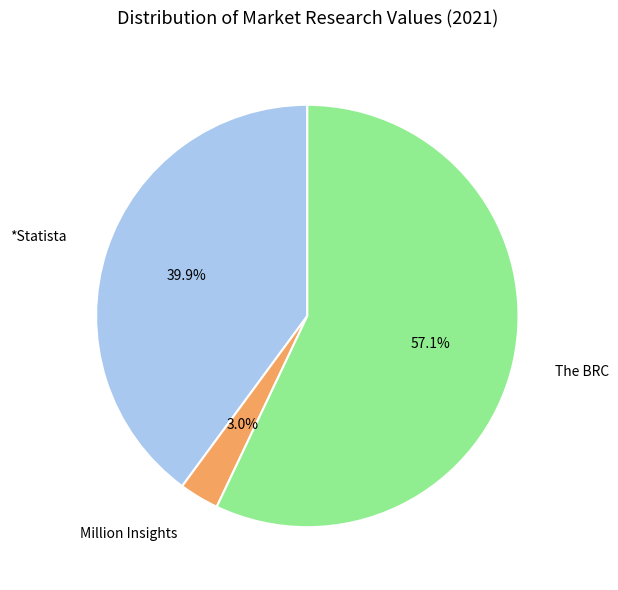

Does any single category account for the majority?

Yes